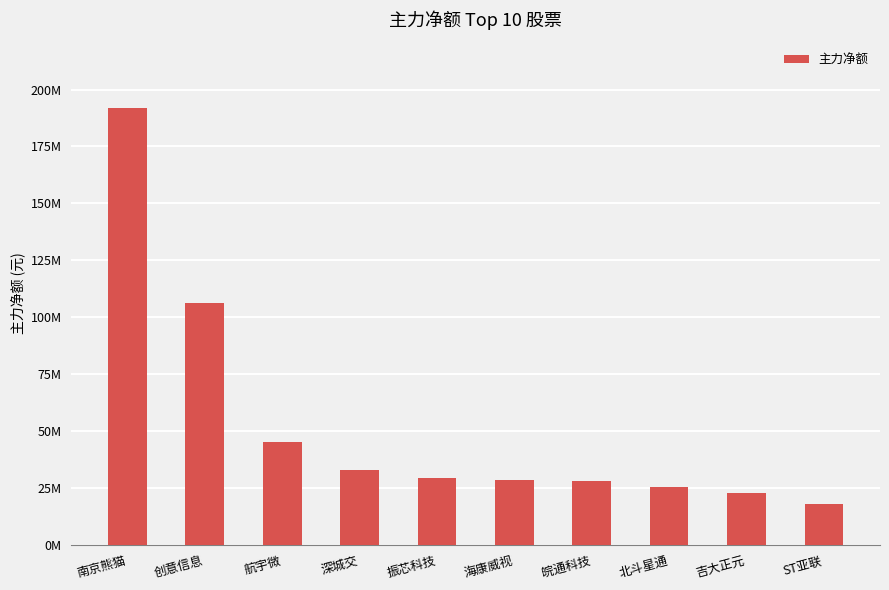

Which label corresponds to the smallest value in the chart?

ST亚联